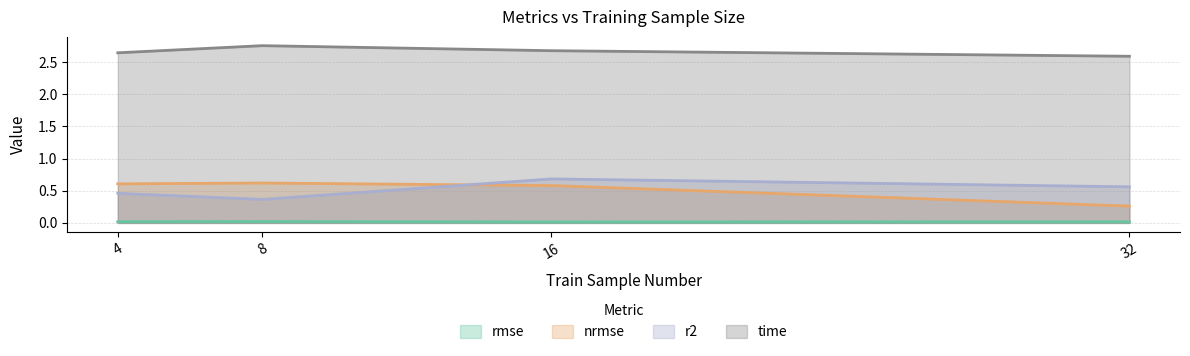

Where is the first local maximum for rmse?

8